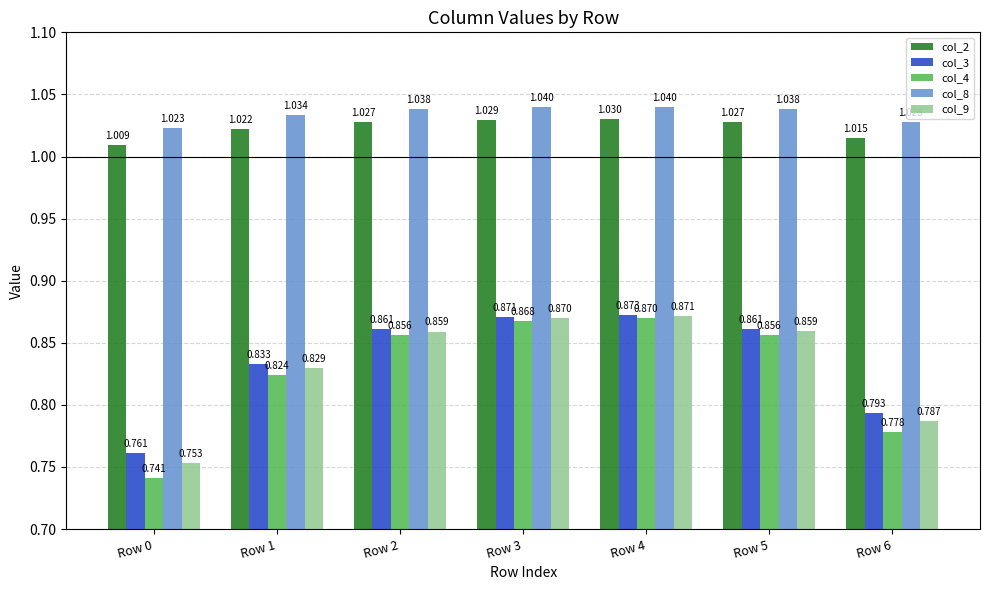

What value does the col_9 series have at Row 6?

0.8